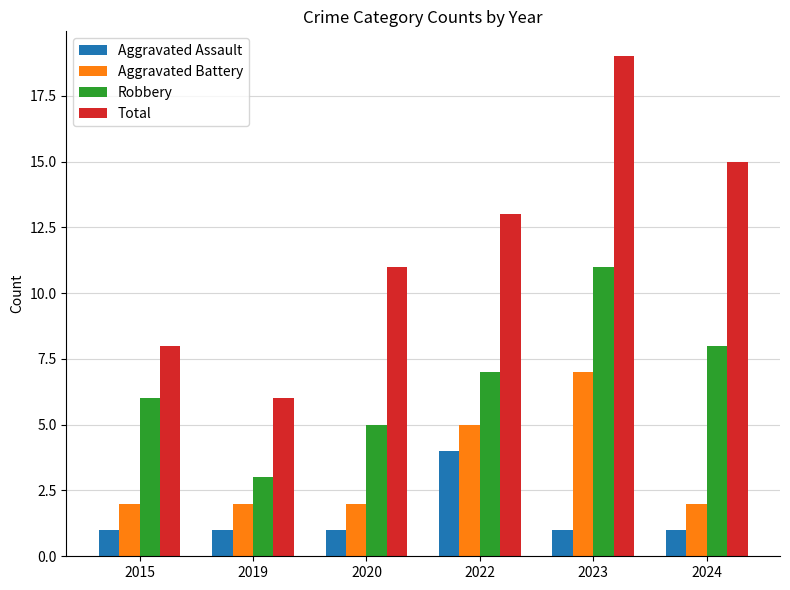

Which series has the largest range (max minus min)?

Total